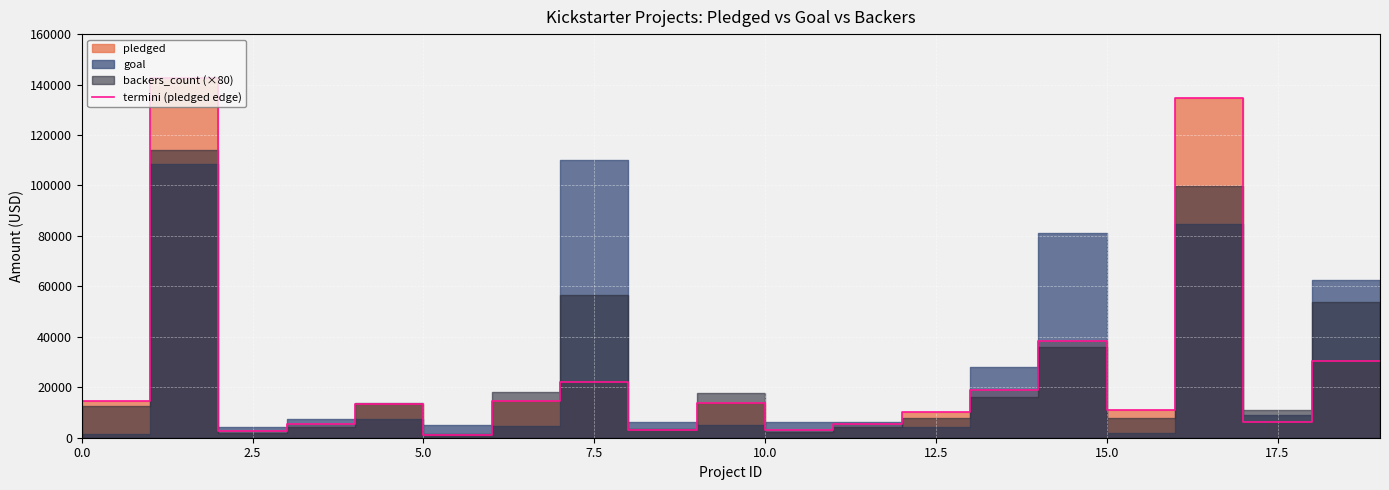

How many values exceed 13195?

9